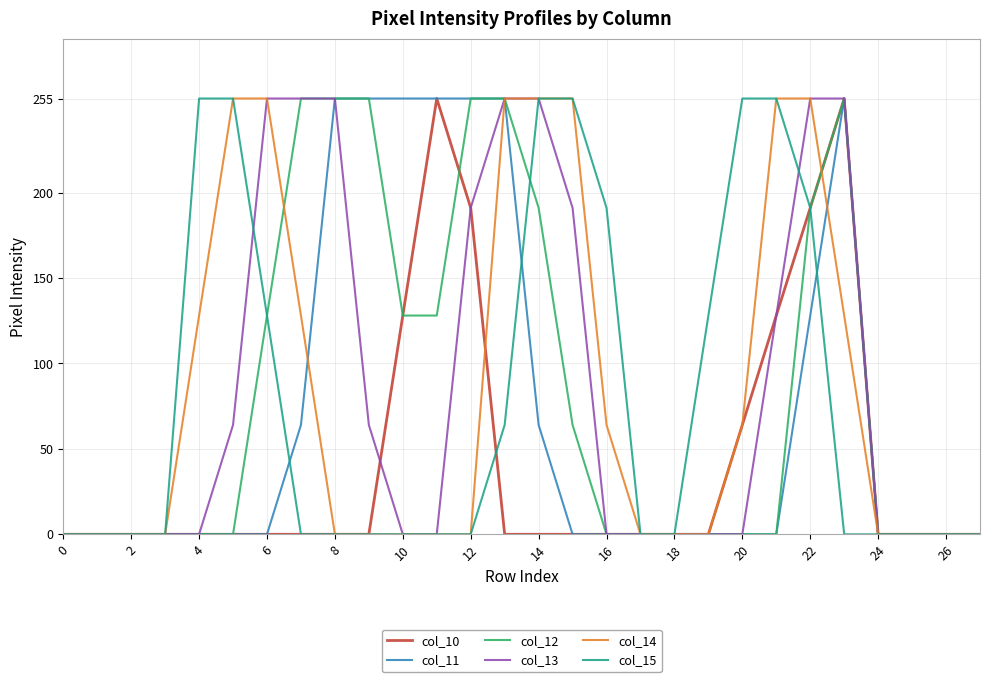

What is the difference between the second highest and second lowest values in the col_10 series?

255